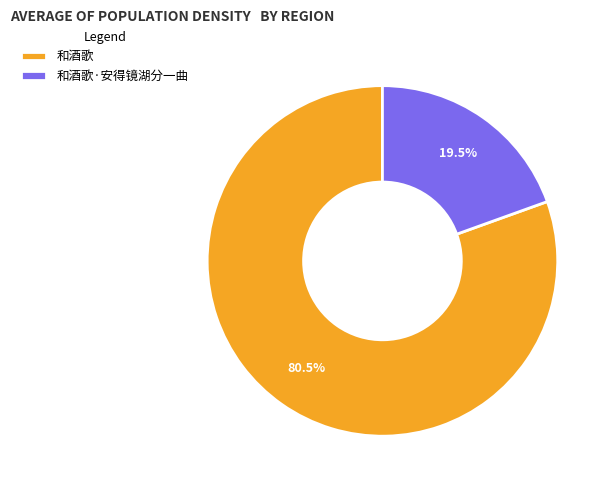

What is the ratio of the value at 和酒歌 to the value at 和酒歌·安得镜湖分一曲?

4.1